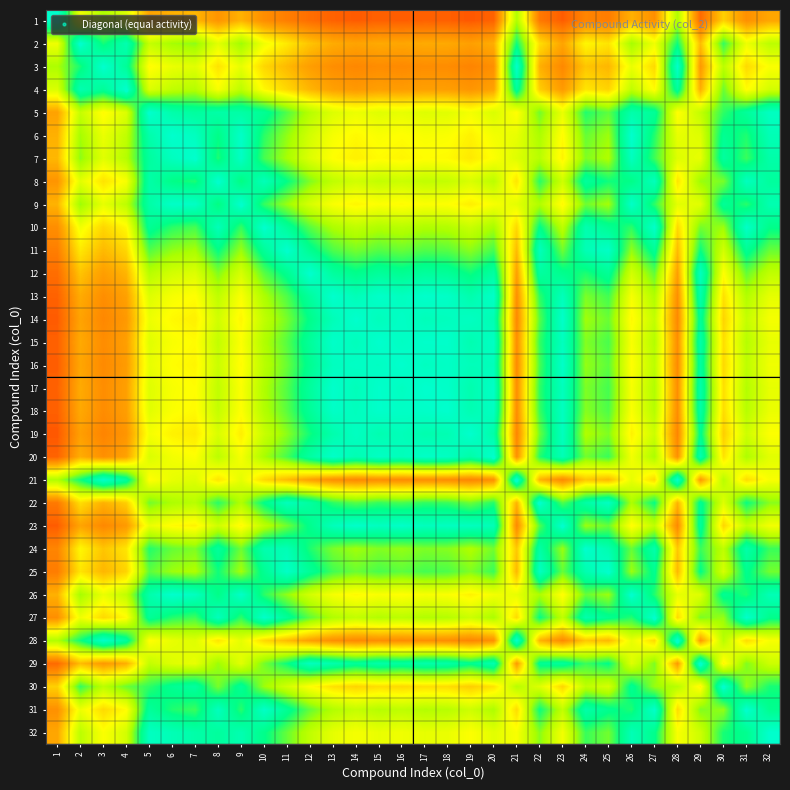

What is the lowest value of the 20 series?

1.7